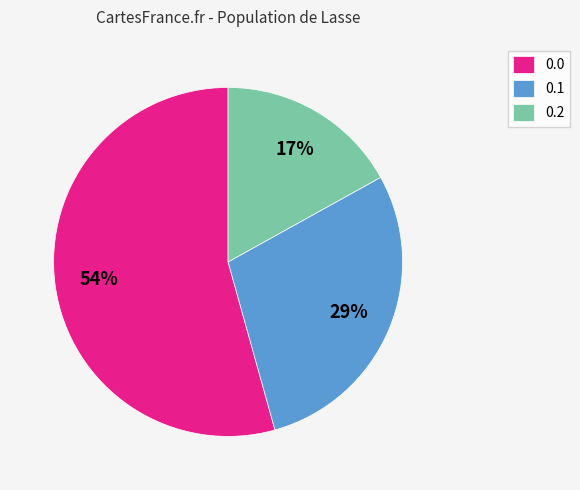

Is the sum of 0.1 and 0.2 greater than half?

No